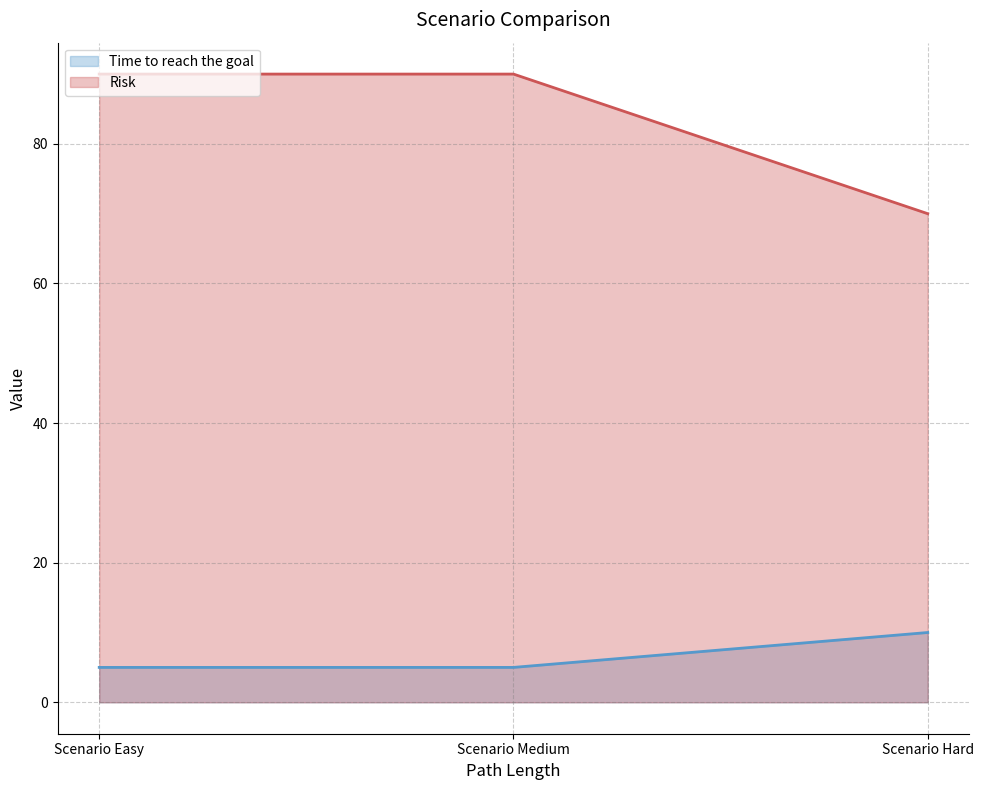

Which series has the widest spread of values?

Risk